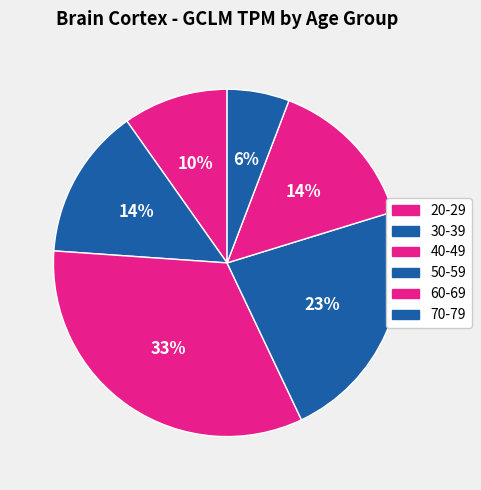

Rank the categories by value from lowest to highest.

70-79, 20-29, 60-69, 30-39, 50-59, 40-49